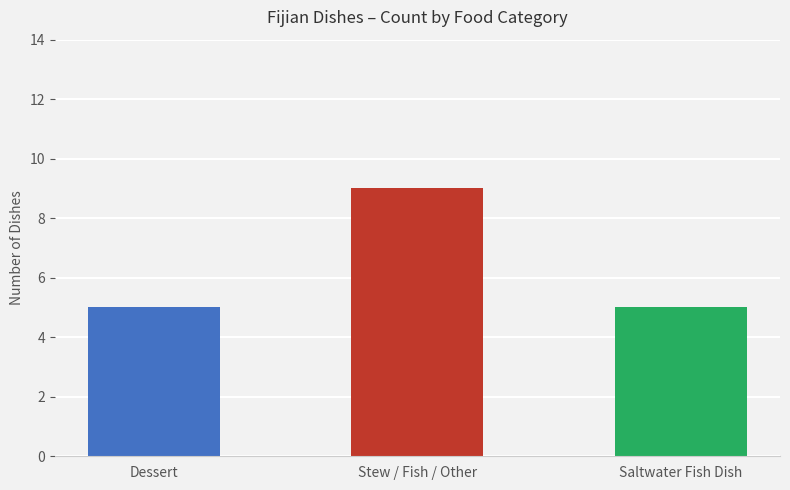

What is the maximum value shown in the chart?

9